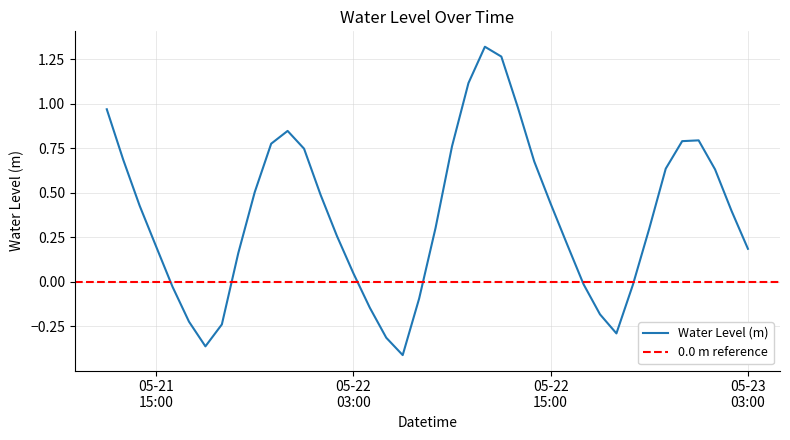

What is the average value?

0.4